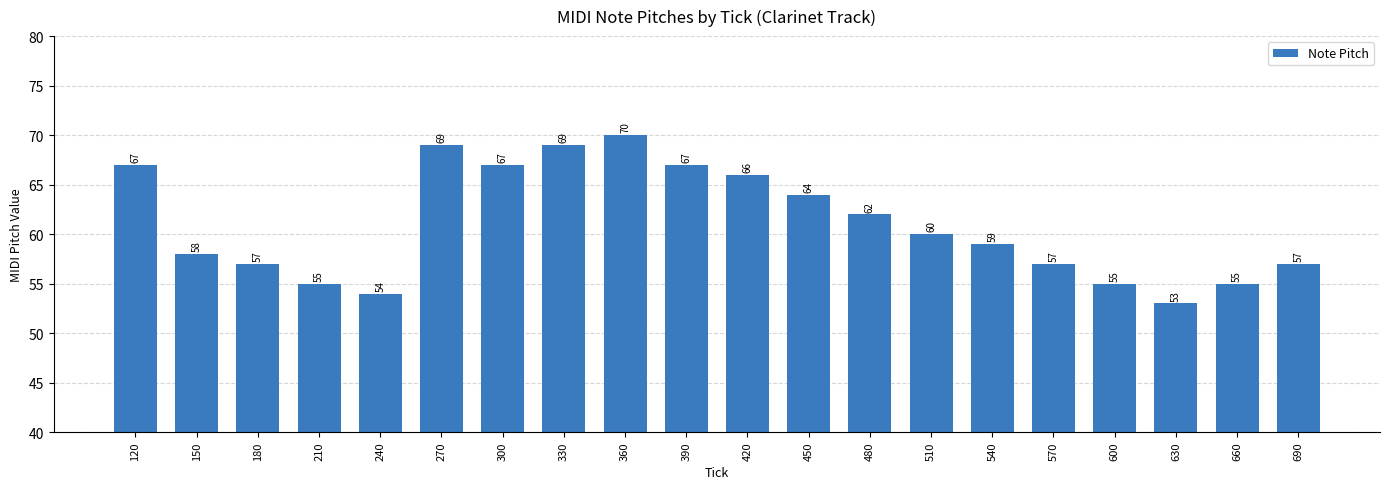

What is the ratio of the value at 510 to the value at 540?

1.0